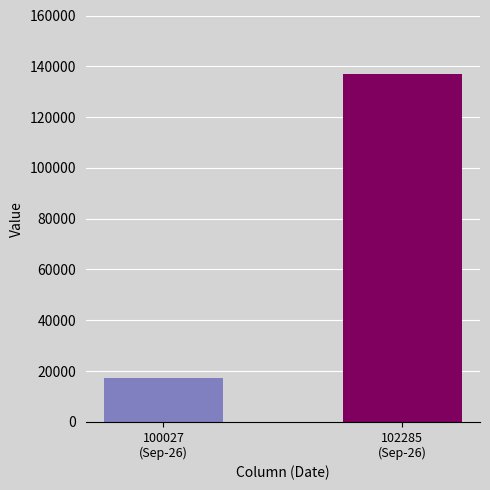

Count the number of data series in this chart.

2